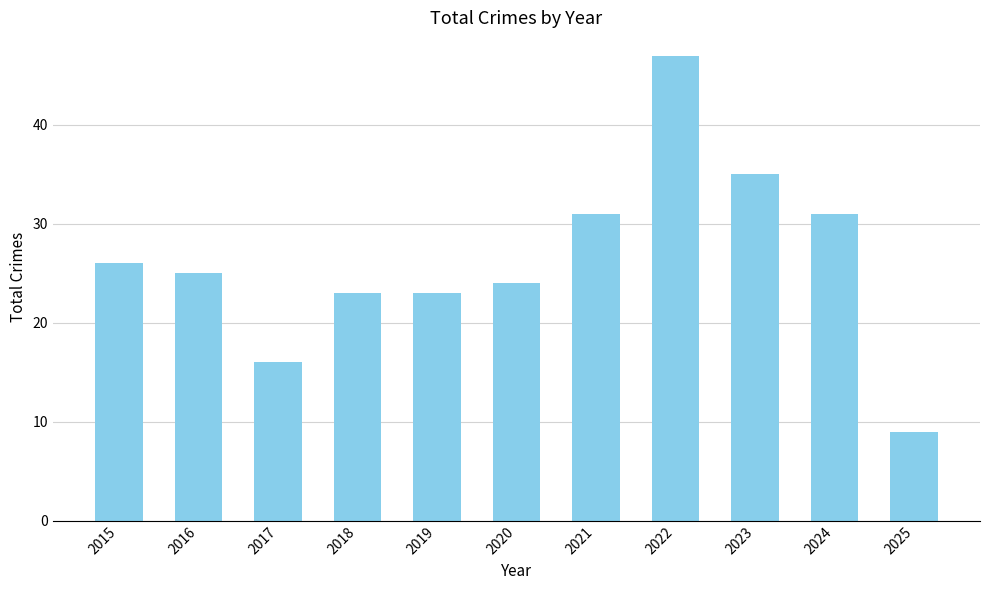

How many distinct data groups are displayed?

1